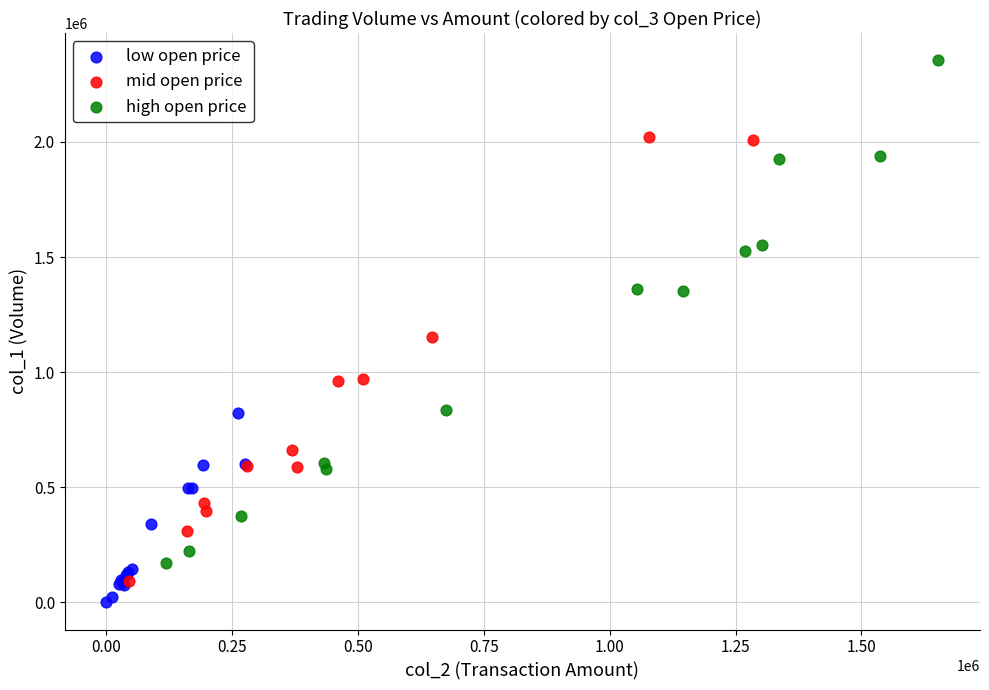

Which series reaches the minimum Y coordinate?

low open price